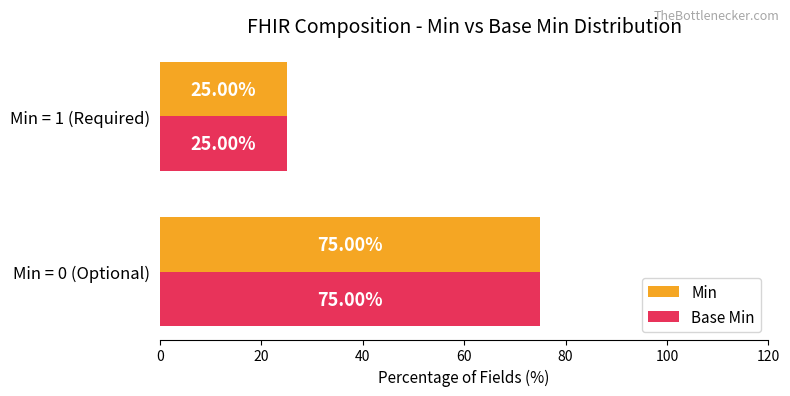

What are all the series names shown in the legend?

Min, Base Min